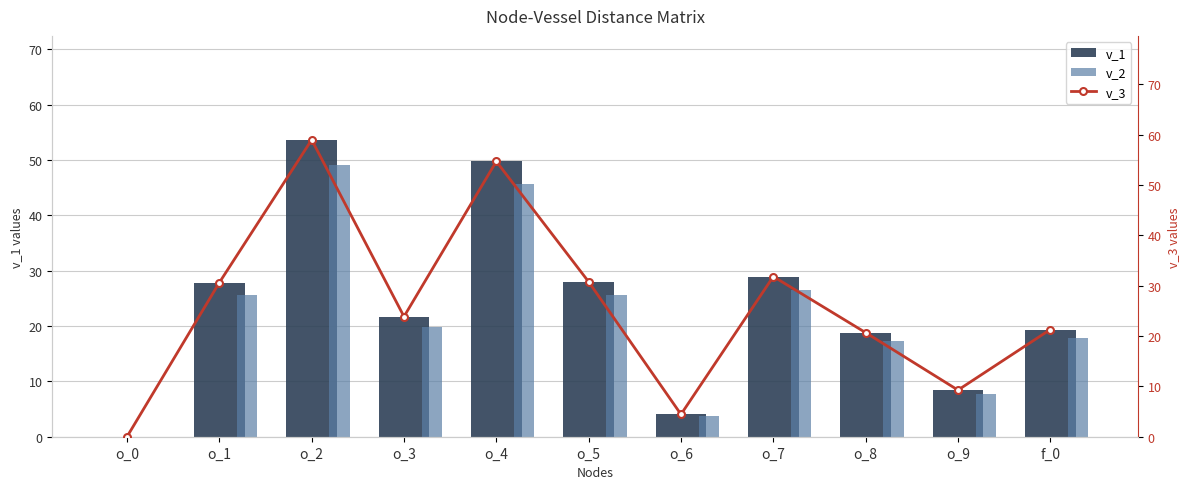

Which category has the highest value in the v_2 series?

o_2